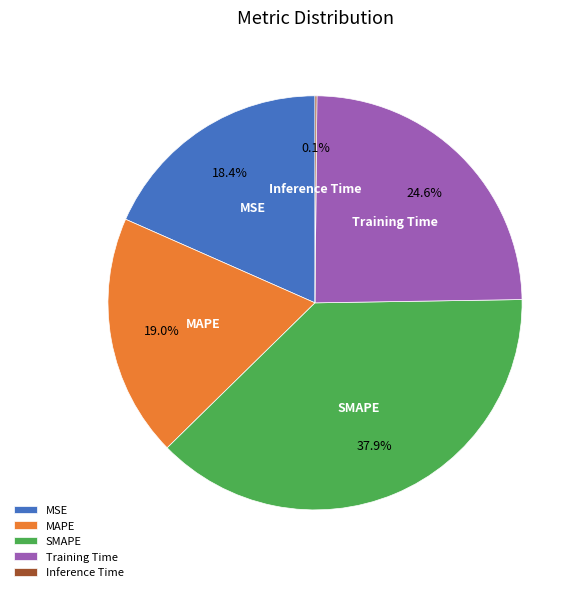

Combined, what portion of the pie is MAPE and Training Time?

43.6%